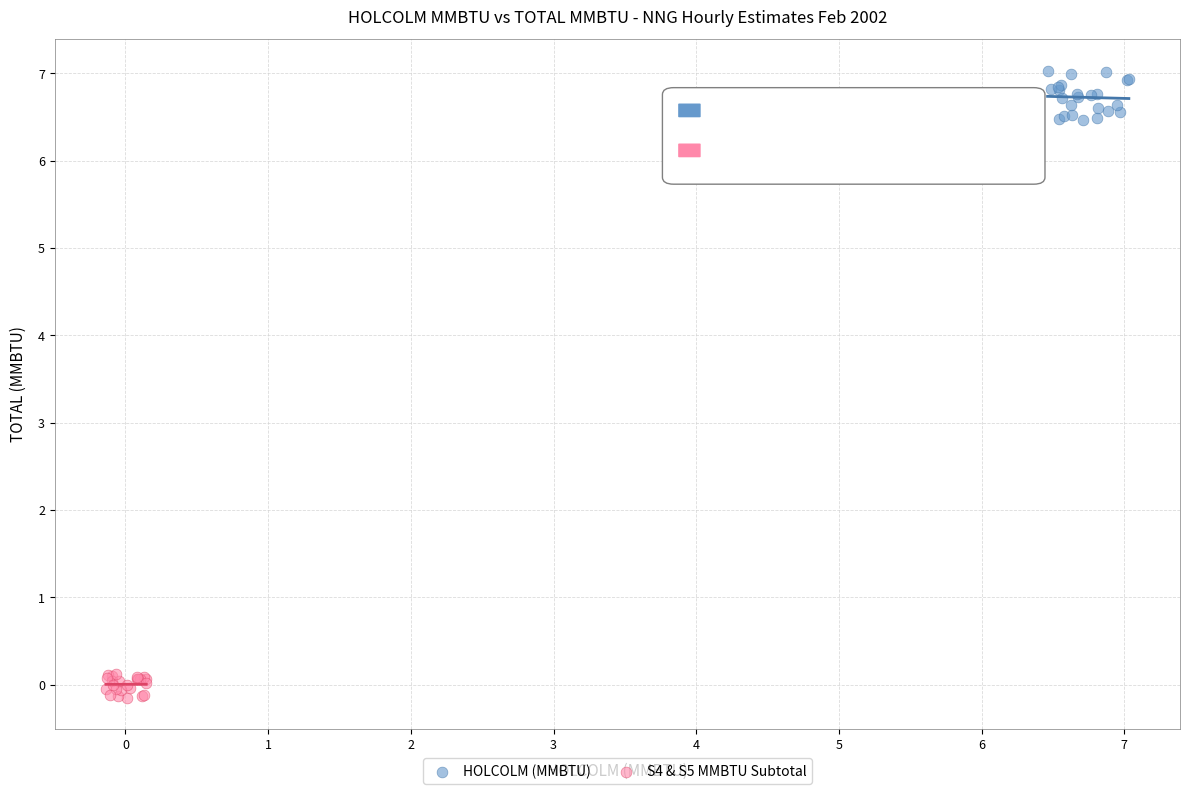

Which series has the largest Y range (max minus min)?

HOLCOLM (MMBTU)